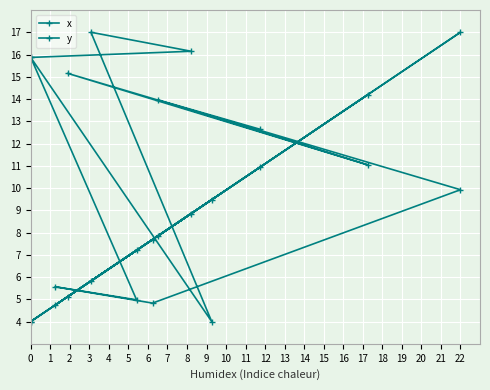

At 22, list the series in order from largest to smallest.

x, y